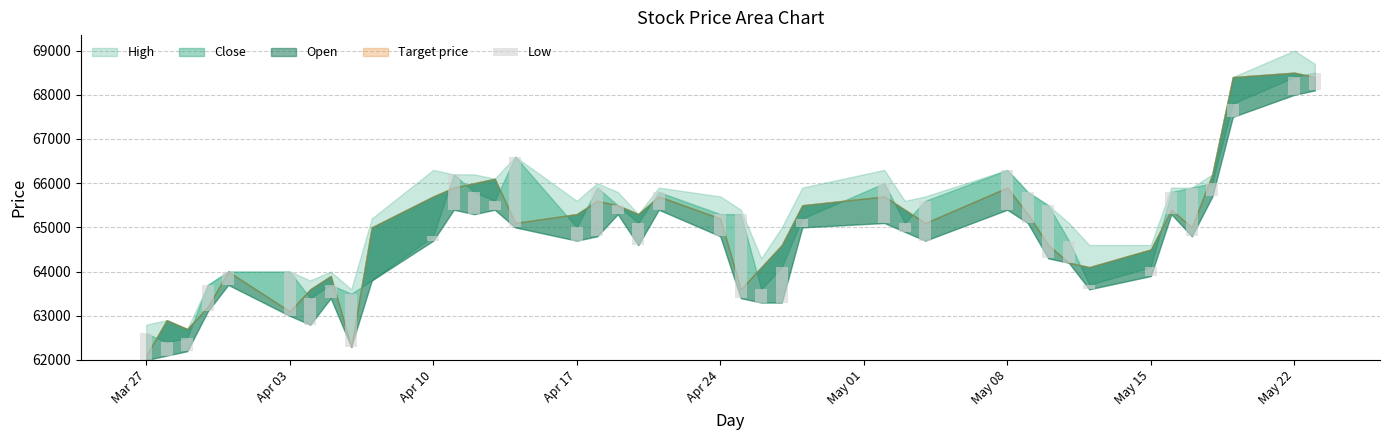

Where does the data first go above 500?

Mar 27